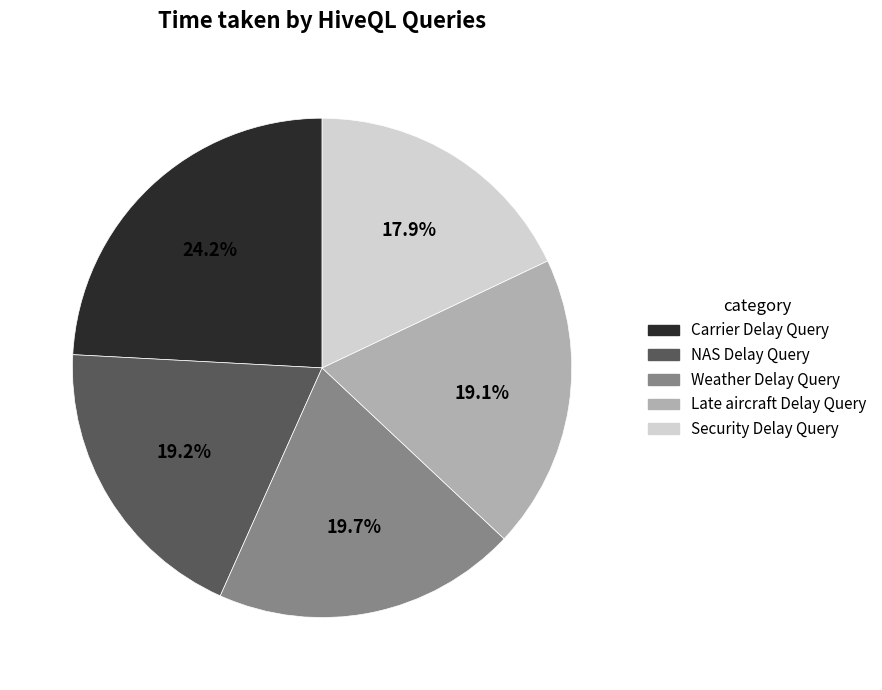

What portion of the pie excludes Weather Delay Query?

80.3%